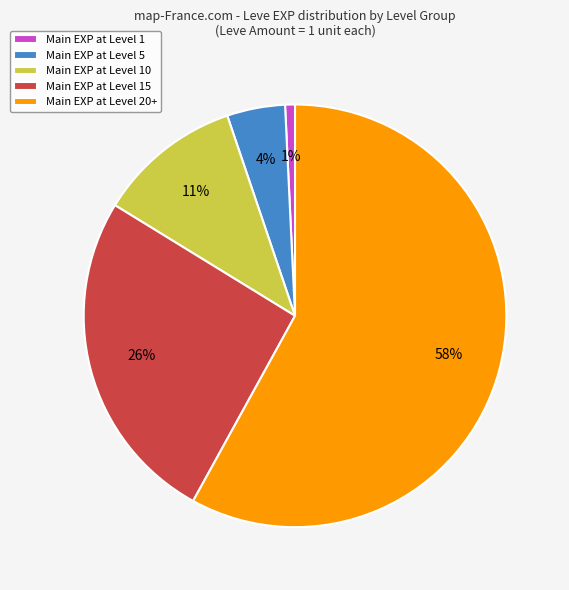

What is the majority slice?

Main EXP at Level 20+